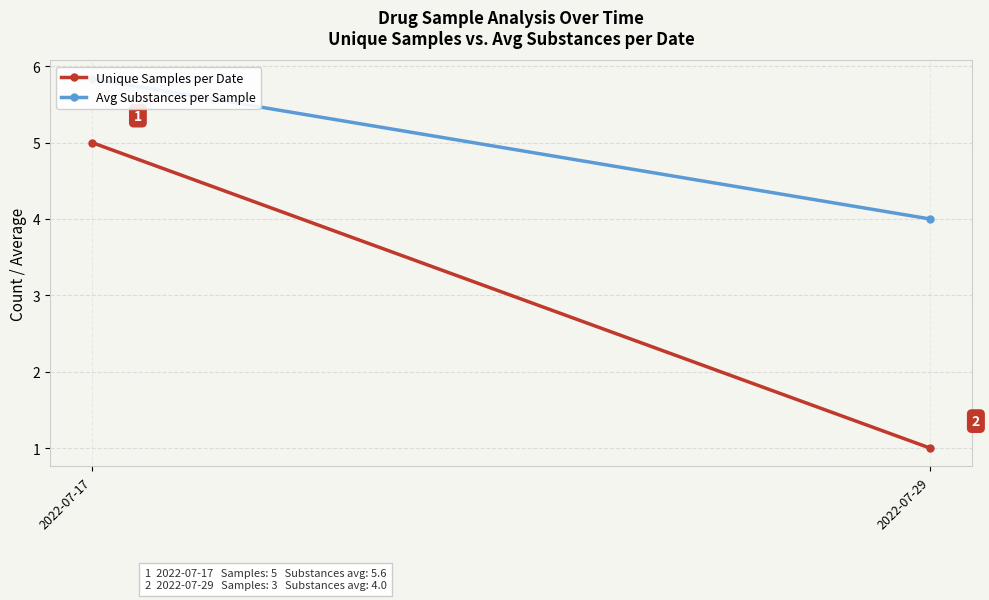

Which has a higher value, 2022-07-17 or 2022-07-29?

2022-07-17